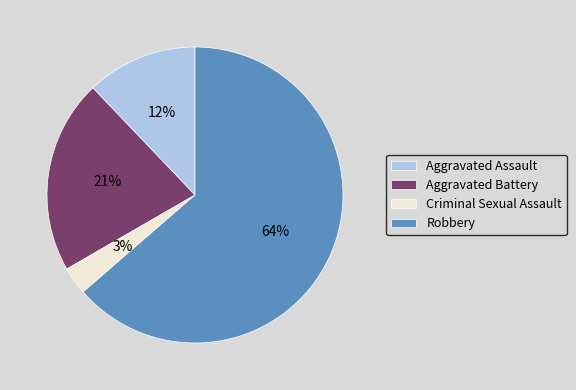

To the nearest percent, what is the combined percentage of Aggravated Assault and Aggravated Battery?

33%